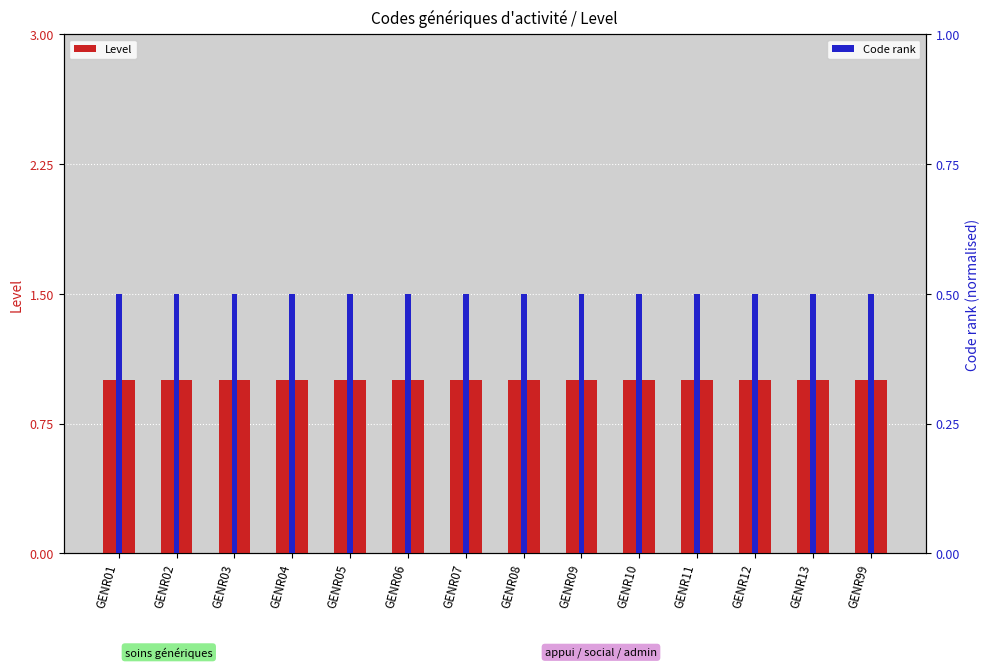

What is the spread (max minus min) of values at GENR02?

0.5